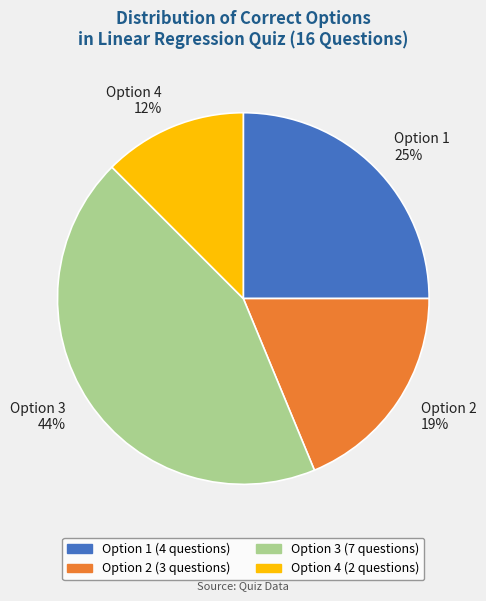

To the nearest percent, what is the average slice percentage?

25%